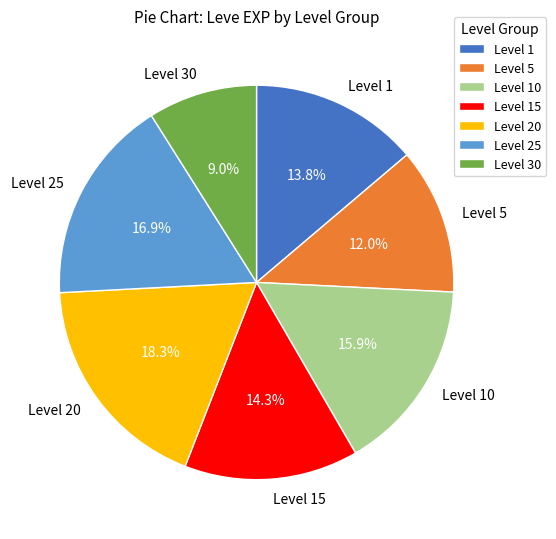

Does any single category account for the majority?

No